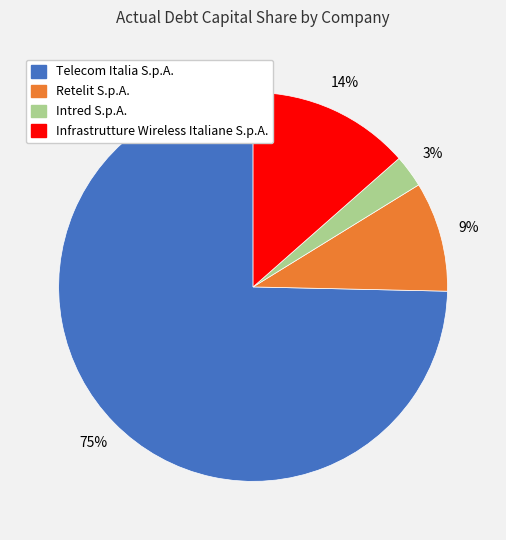

Which has a higher value, Telecom Italia S.p.A. or Intred S.p.A.?

Telecom Italia S.p.A.